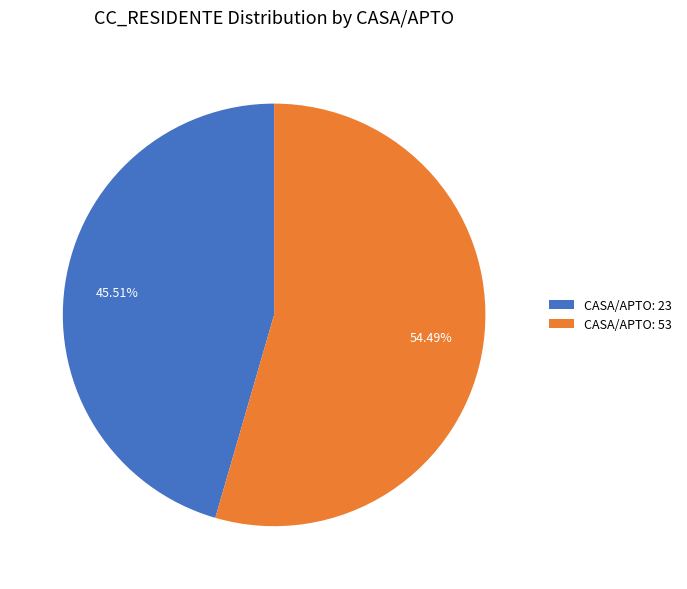

Combined, do CASA/APTO: 23 and CASA/APTO: 53 account for over 50%?

Yes